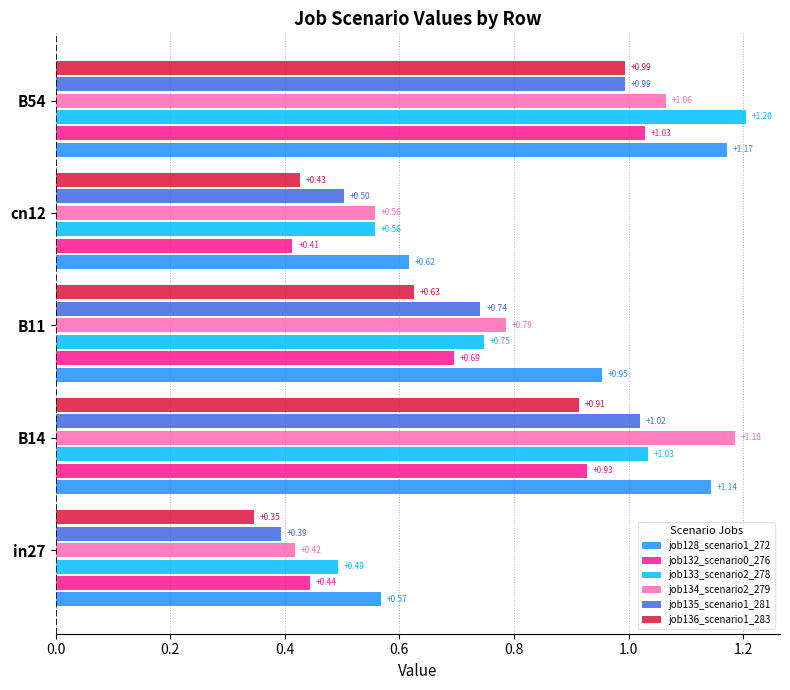

At how many categories does at least one series exceed 0?

5